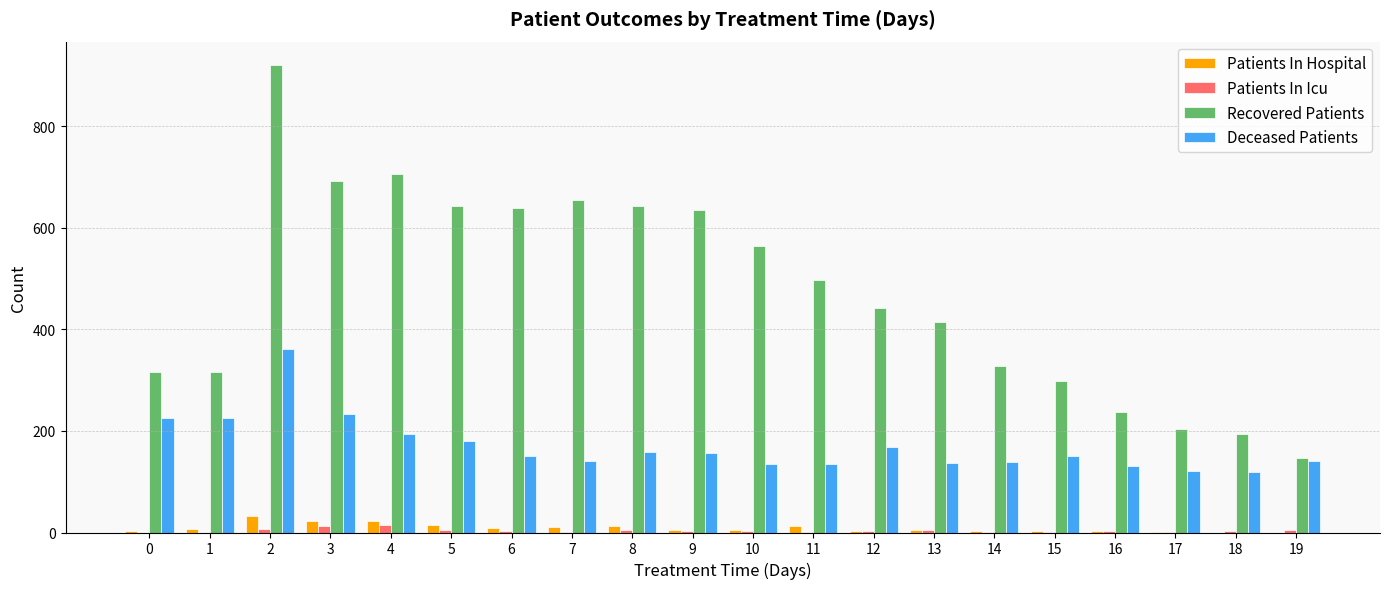

How many groups of bars are there?

20